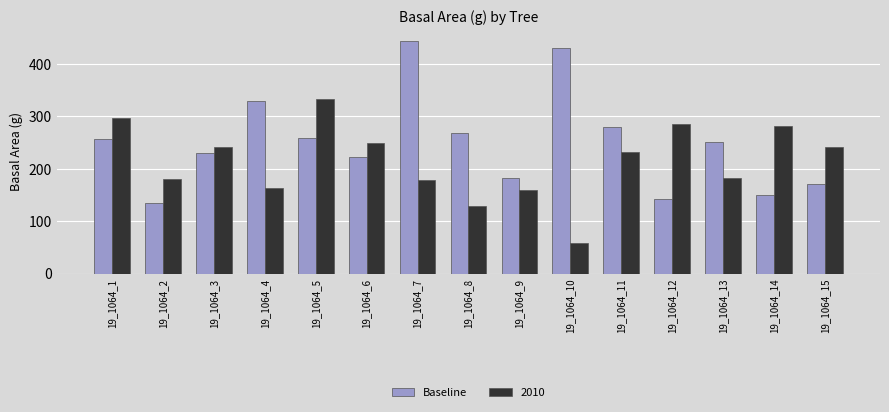

What is the smallest value displayed?

58.1